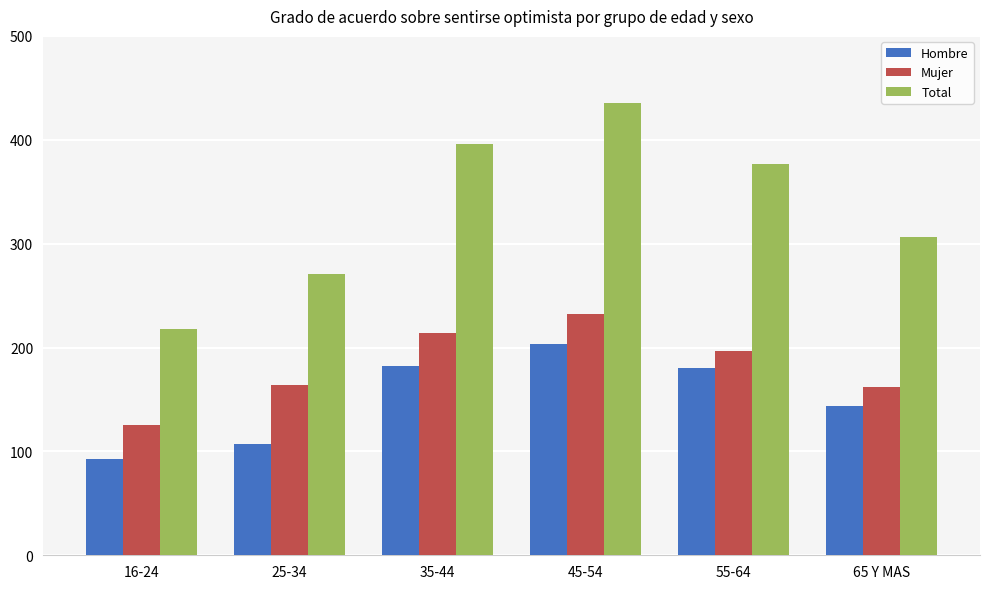

Is it true that Hombre equals 107 at 25-34?

True